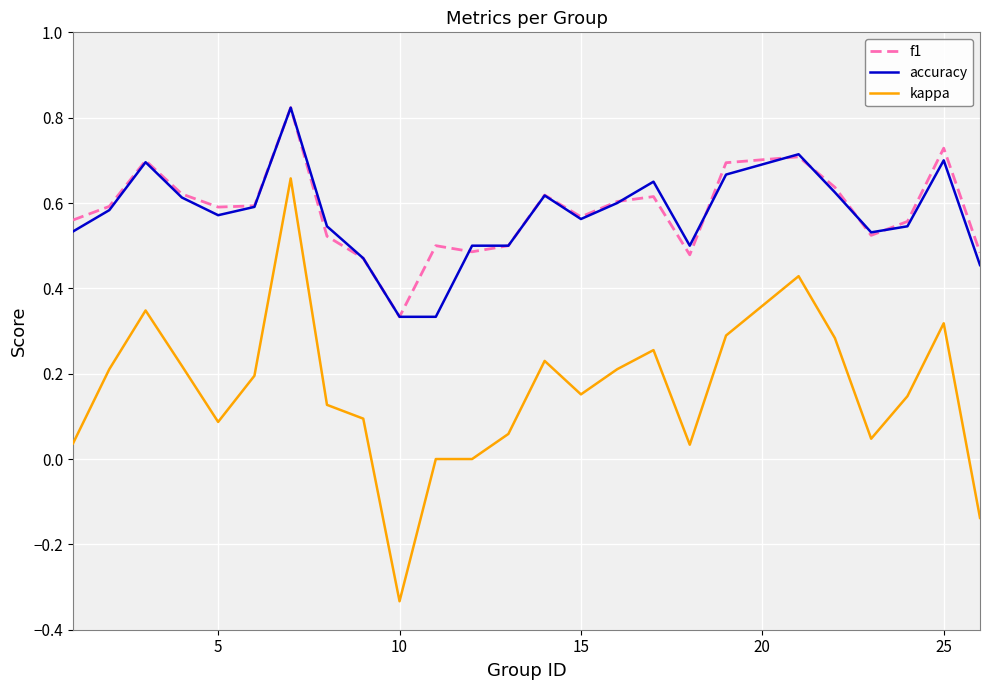

True or false: accuracy and kappa cross at least once.

False